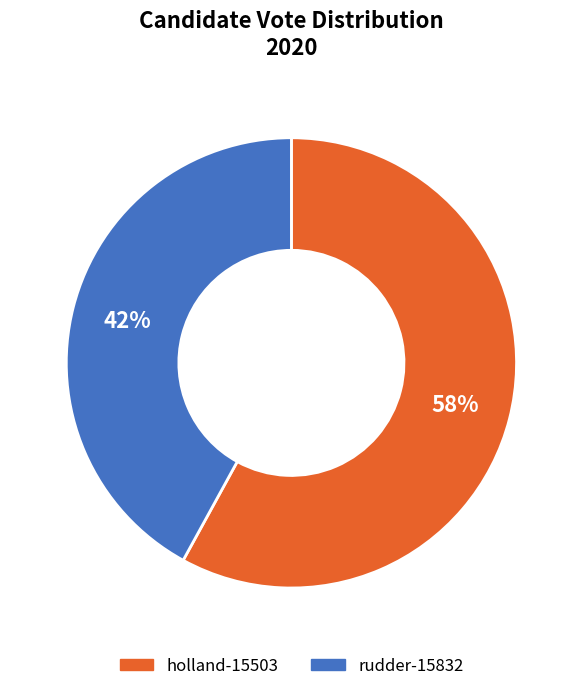

Combined, do rudder-15832 and holland-15503 account for over 50%?

Yes